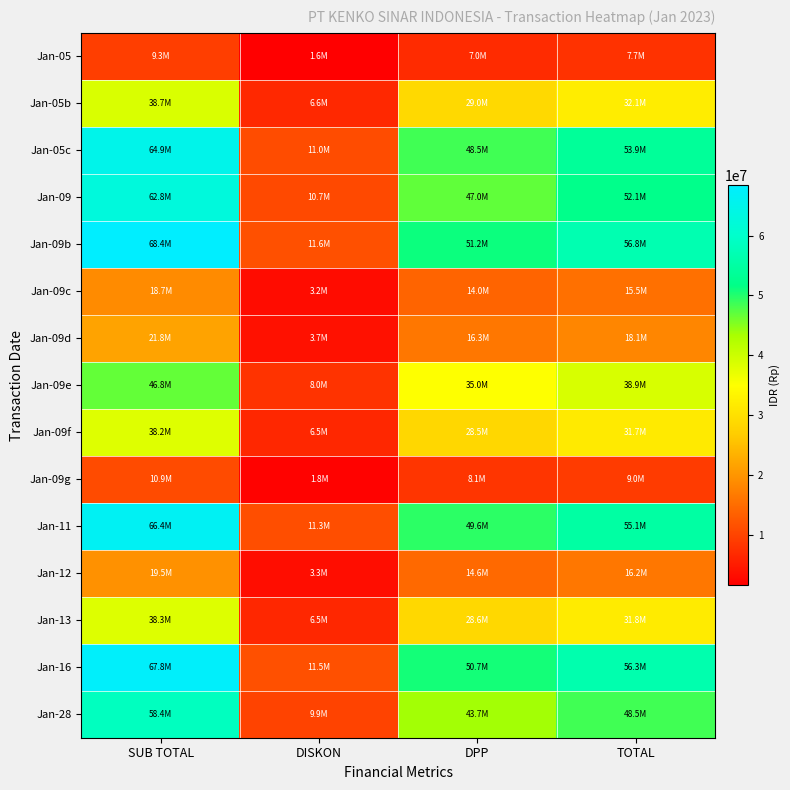

How many categories are shown in the chart?

4